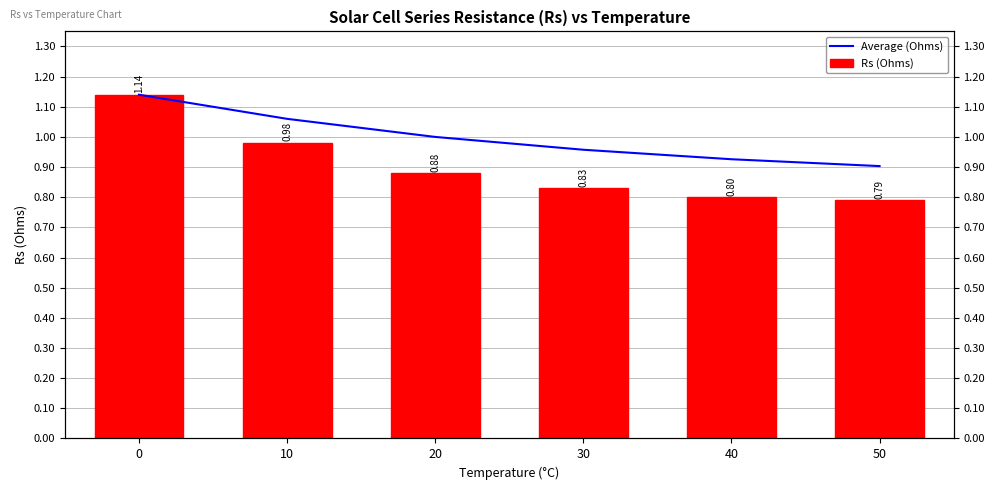

The value of Average (Ohms) at 0 is 1.1. True or false?

True